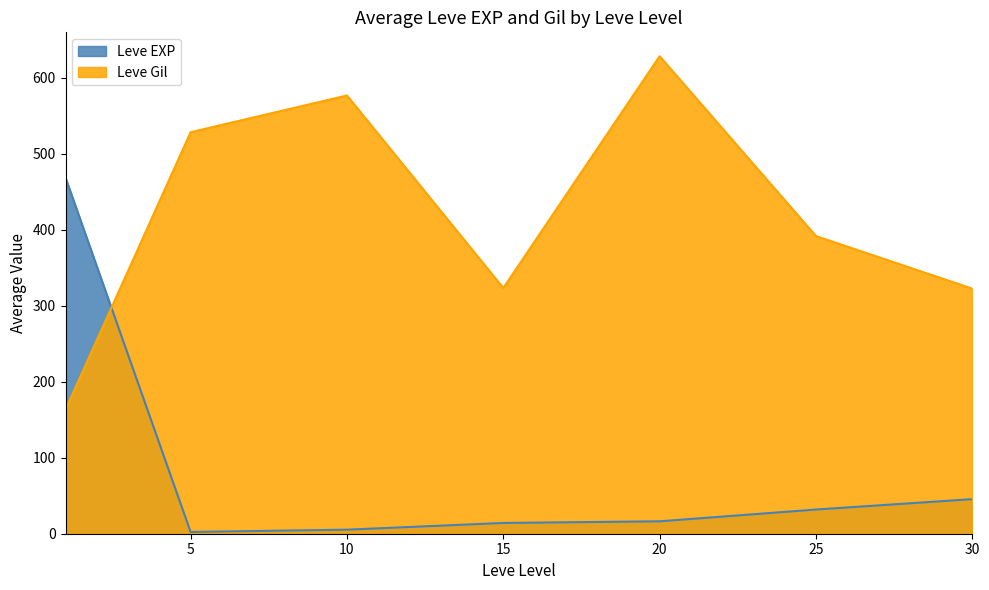

The Leve Gil series shows 550 at 9. True or false?

False